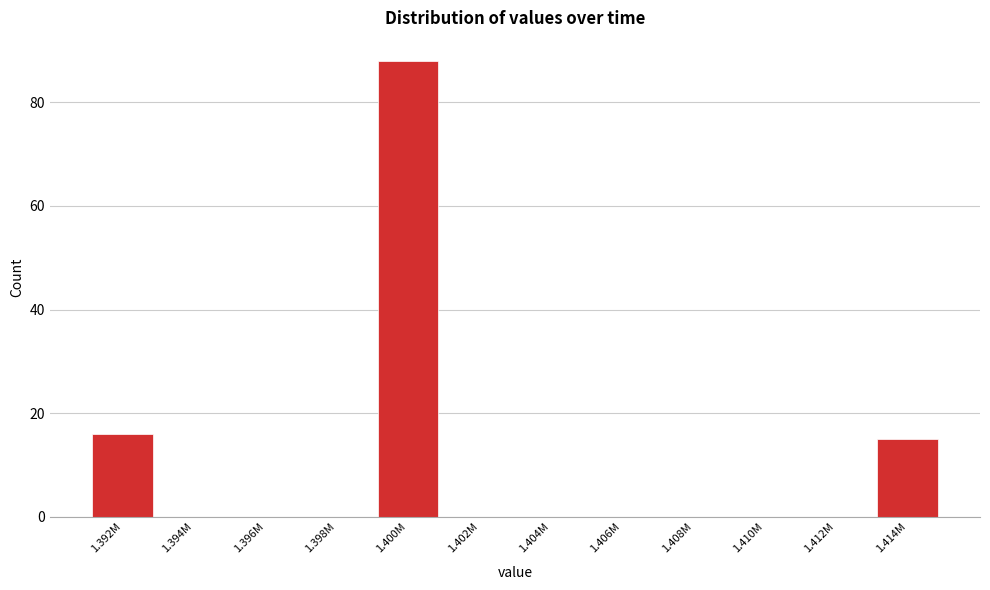

Reading left to right, extract all data points from this chart.

1.392M=16	1.394M=0	1.396M=0	1.398M=0	1.400M=88	1.402M=0	1.404M=0	1.406M=0	1.408M=0	1.410M=0	1.412M=0	1.414M=15